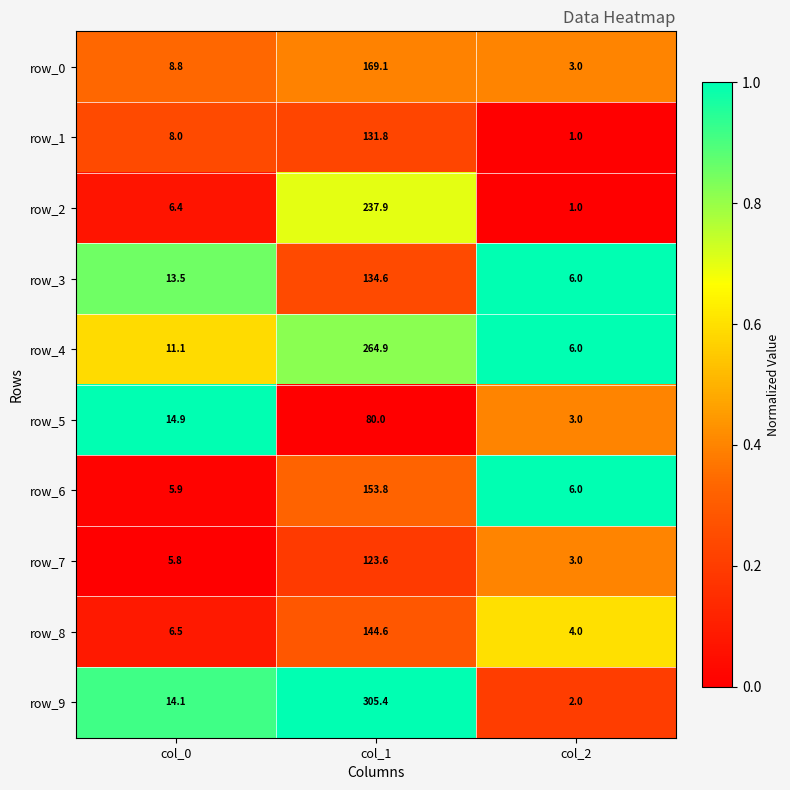

Is it true that row_2 equals 1.0 at col_2?

True